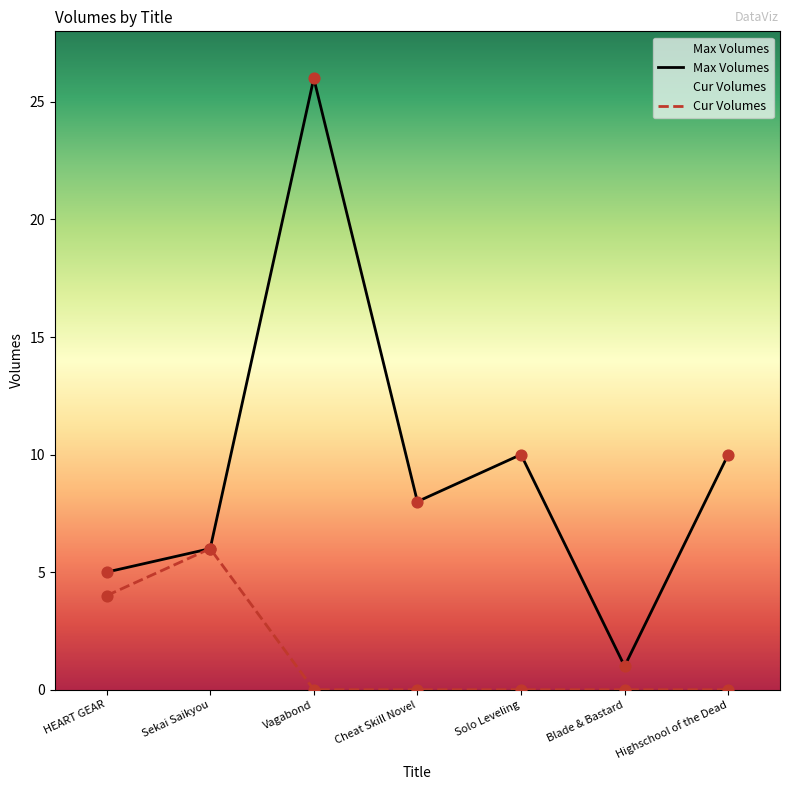

What are all the series names shown in the legend?

Max Volumes, Cur Volumes